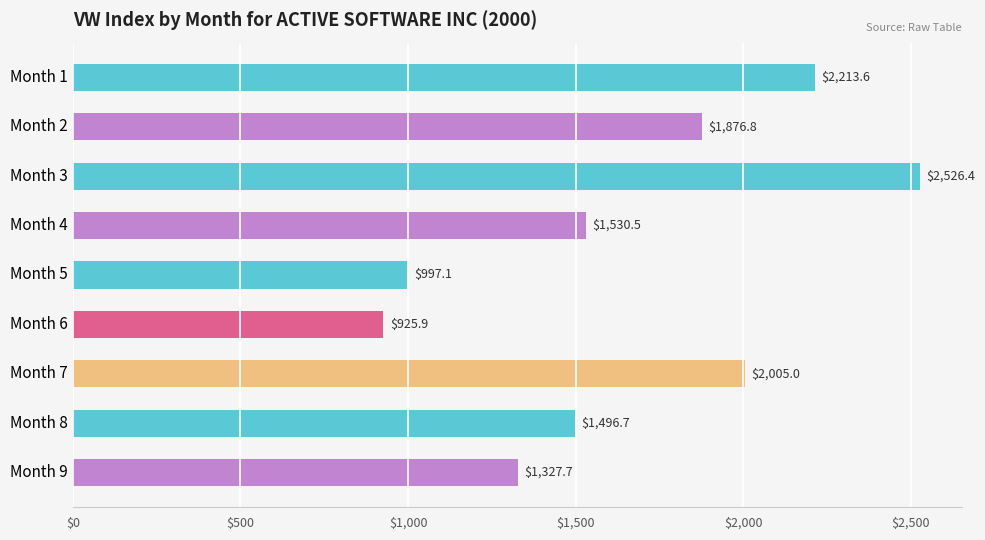

Count the number of values greater than 1530.

5